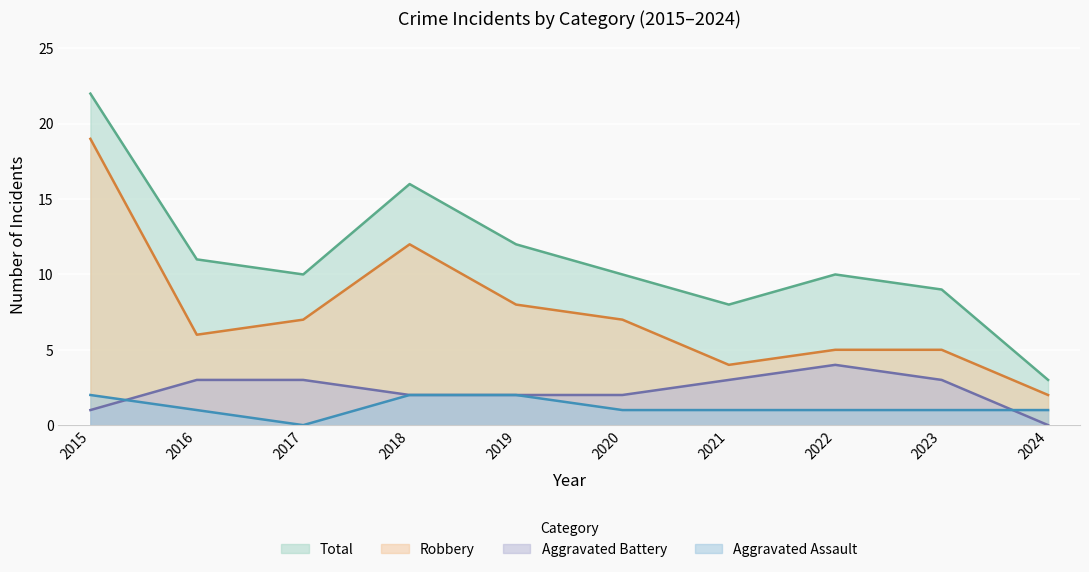

What is the approximate value of Aggravated Assault at 2023?

1